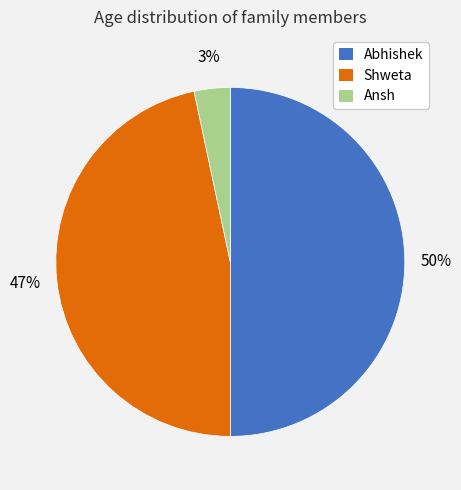

Which has a higher value, Shweta or Ansh?

Shweta